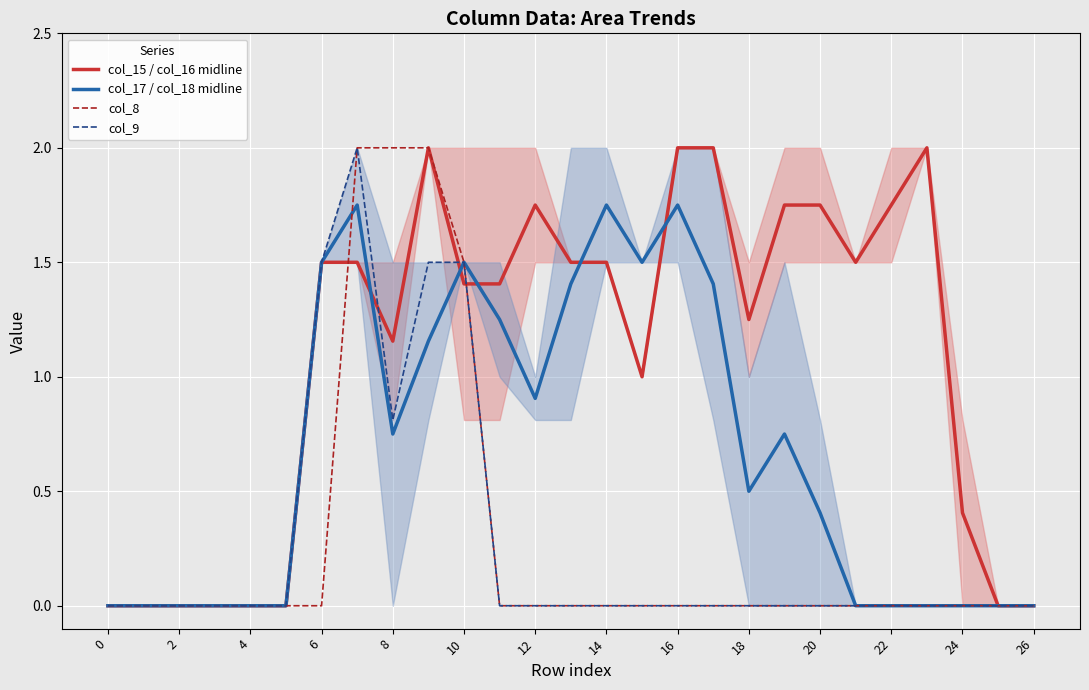

How many positive values does the col_8 series have?

4